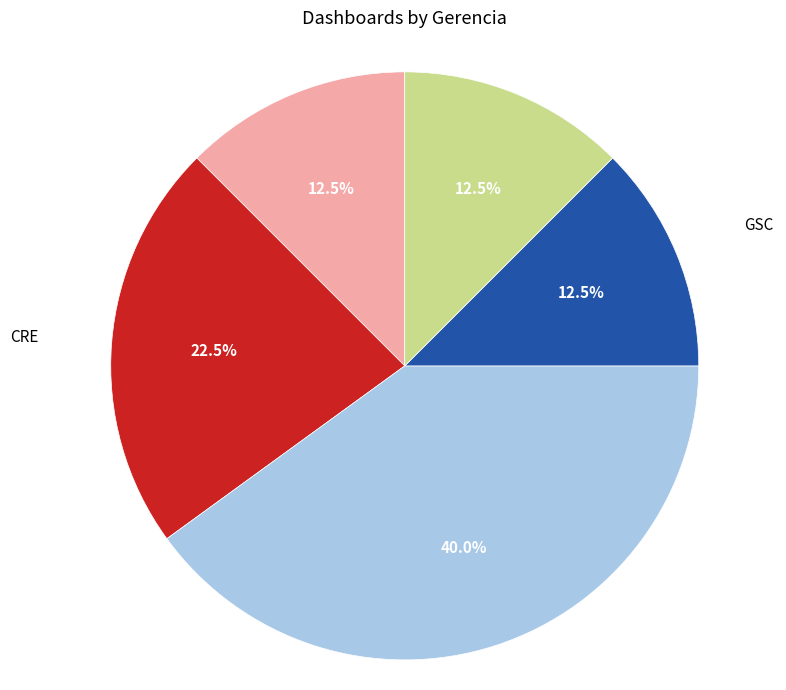

Does any single category account for the majority?

No